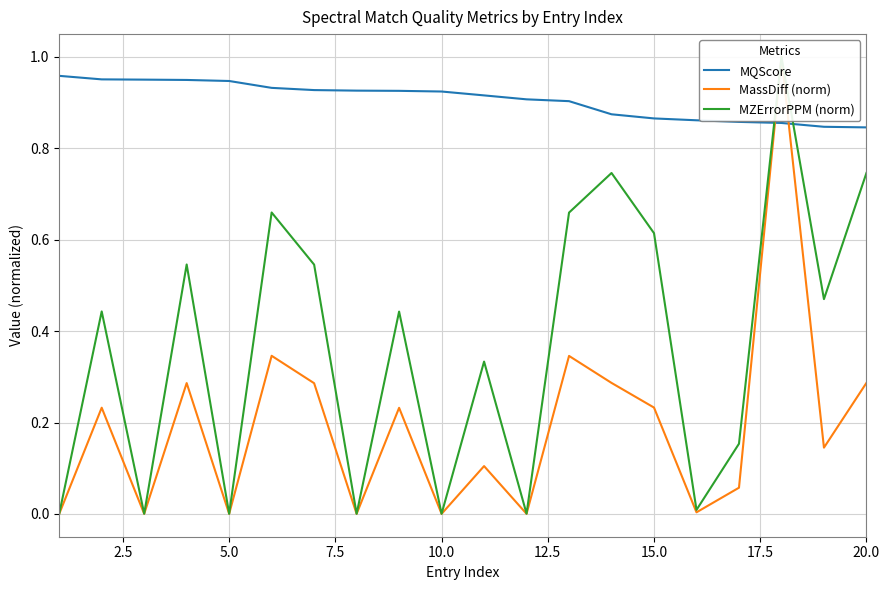

The MassDiff (norm) series shows 0.2 at 2.5. True or false?

True